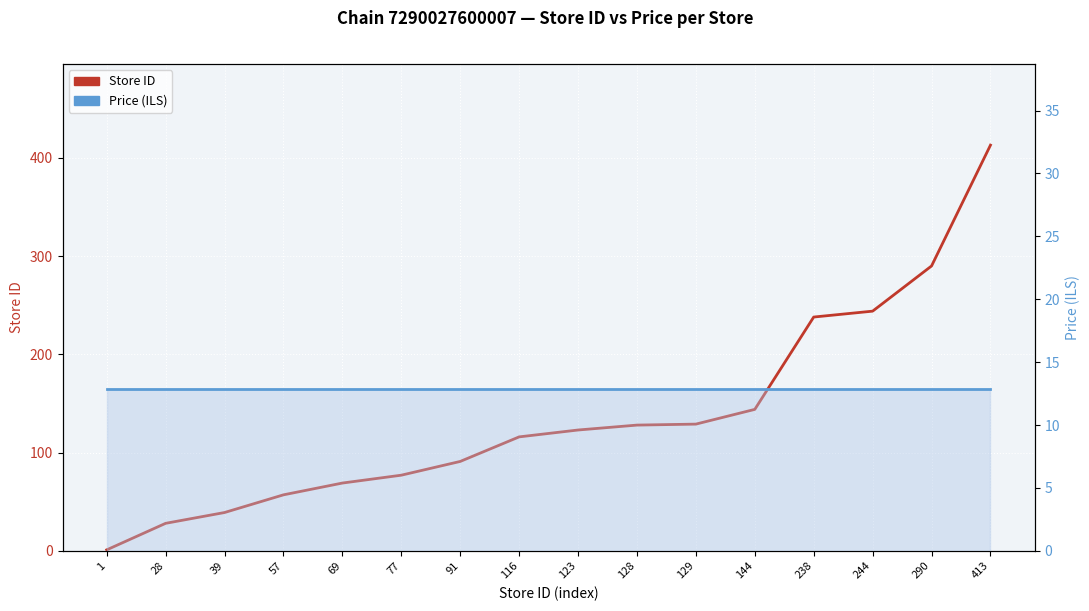

After their last crossing, which series has the higher values: Price (ILS) or Store ID?

Store ID